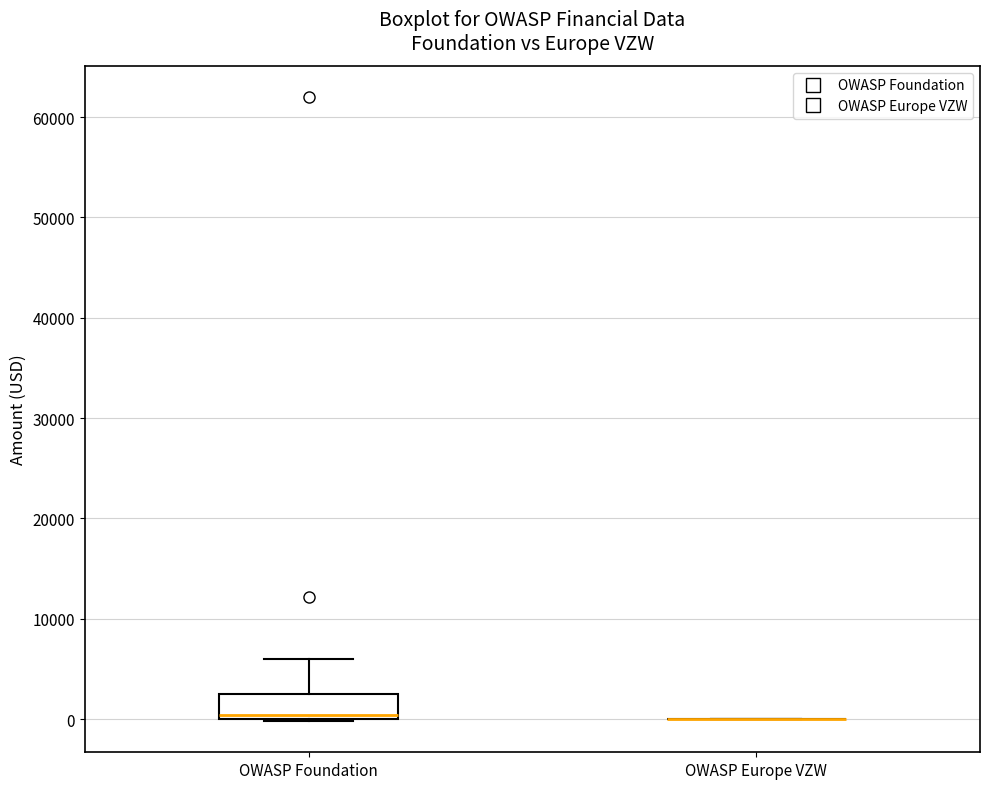

Reading left to right, read every box against the y-axis: the position of its median line, the range the box covers, and the ends of its whiskers. The values are not printed on the chart, so give them approximately, as read against the axis.

OWASP Foundation: median 0 (just above the box's lower edge), box 0 to 3000, whiskers 0 to 6000
OWASP Europe VZW: box collapsed to a line at 0, whiskers 0 to 0